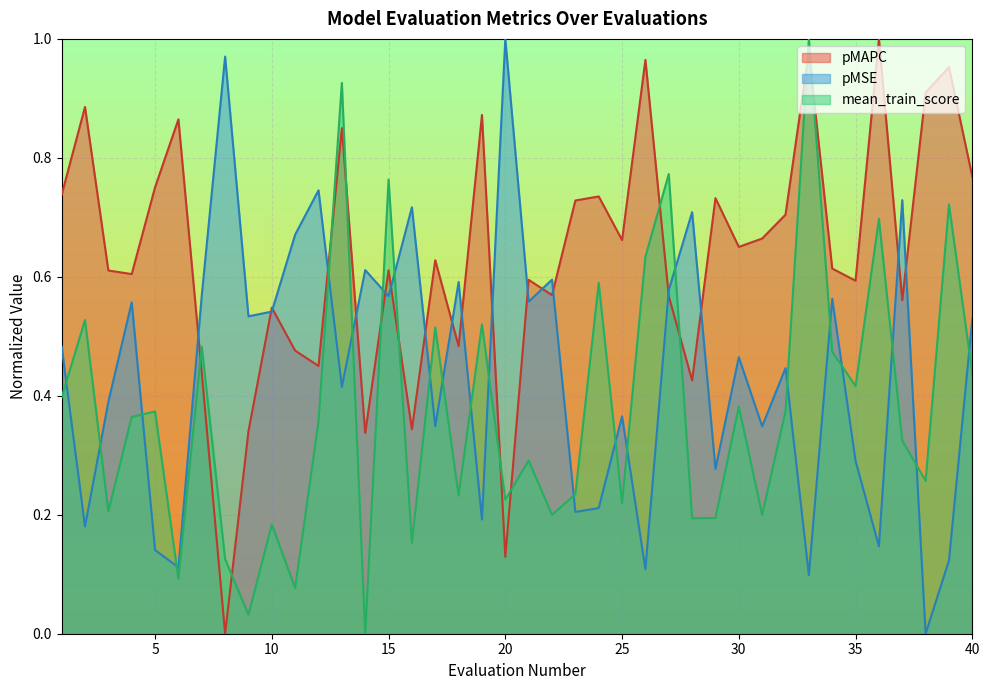

Where is the first local maximum for pMAPC?

2